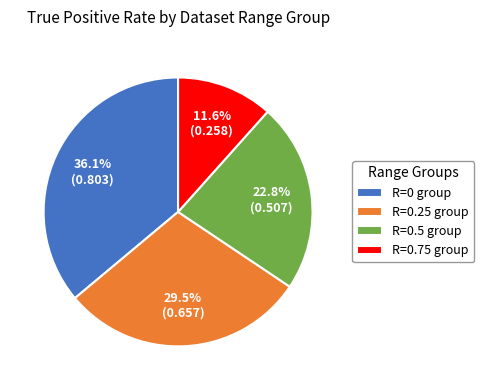

How many slices are in this pie chart?

4